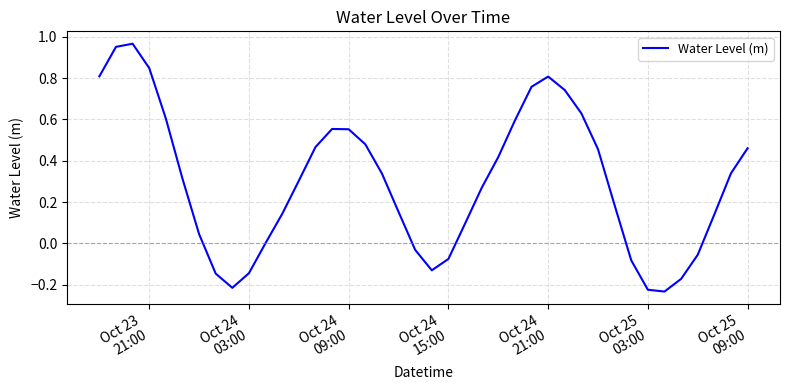

What is the difference between the maximum and minimum values?

1.2